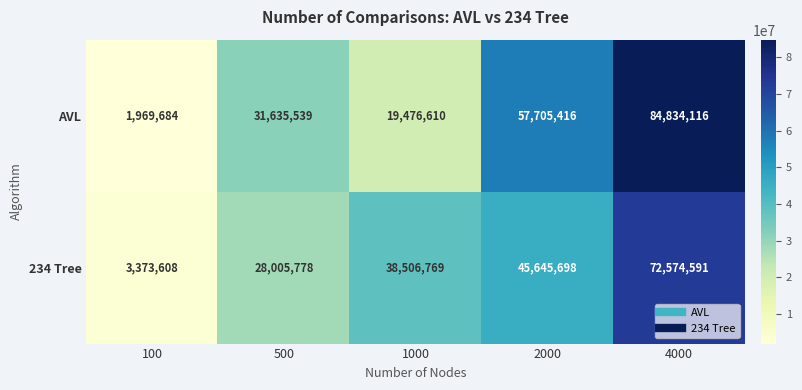

List the series in order of their peak value, lowest first.

234 Tree, AVL